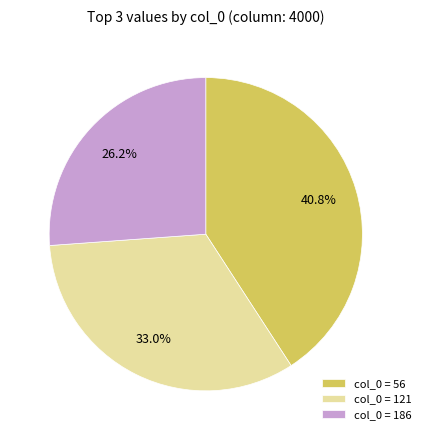

Which has a higher value, col_0 = 186 or col_0 = 56?

col_0 = 56